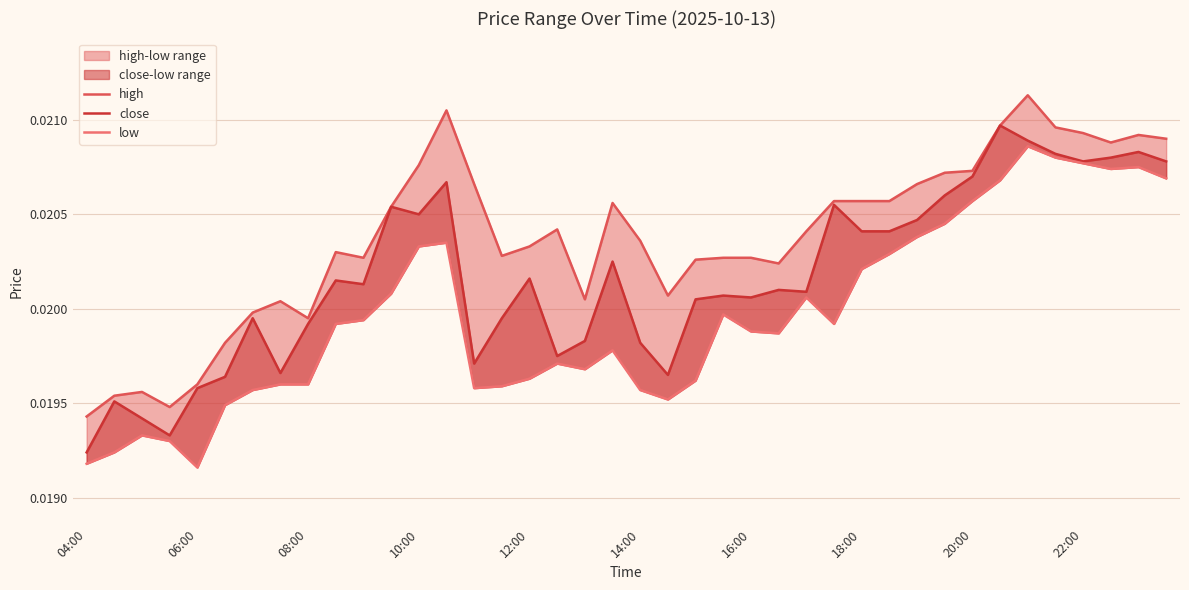

What are all the series names shown in the legend?

high, close, low